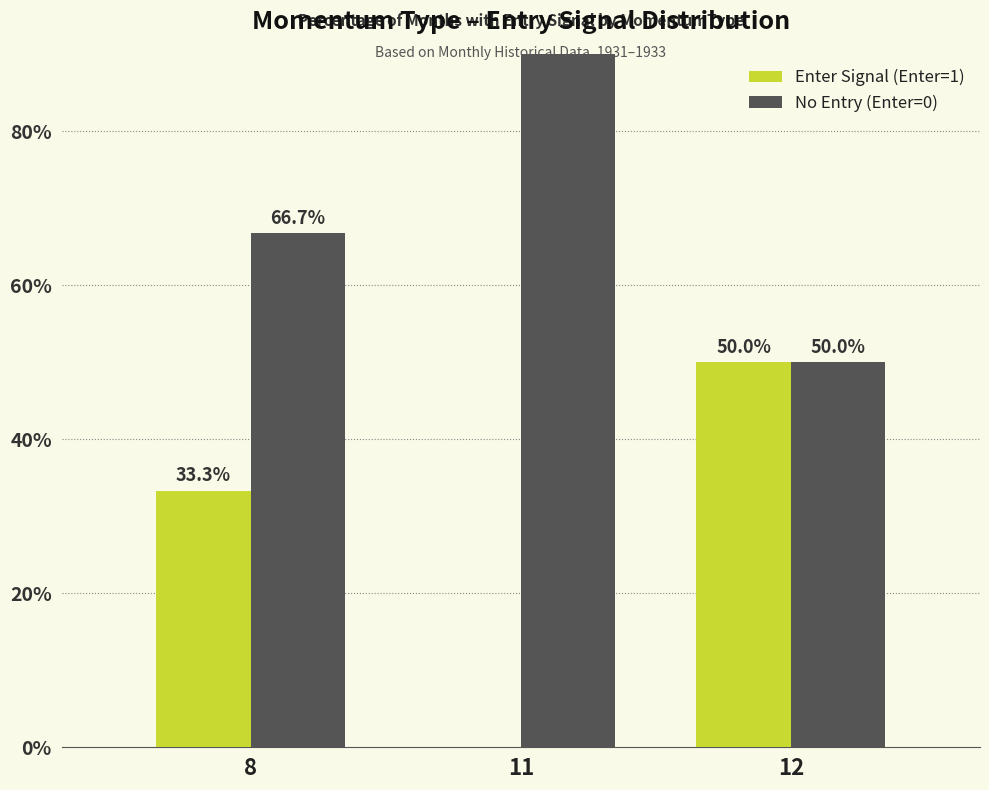

Which category has the lowest value in the No Entry (Enter=0) series?

12